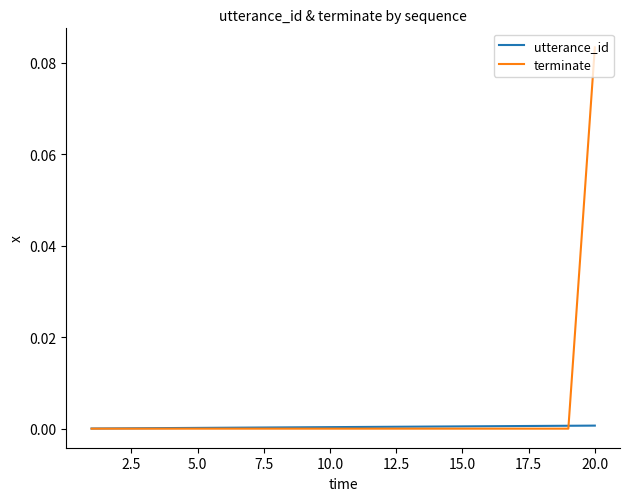

List the series in order of their peak value, lowest first.

utterance_id, terminate